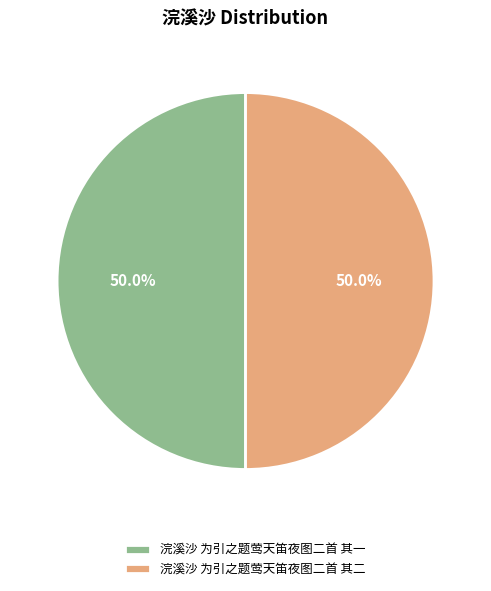

True or false: 浣溪沙 为引之题莺天笛夜图二首 其二 accounts for 50% of the total.

True